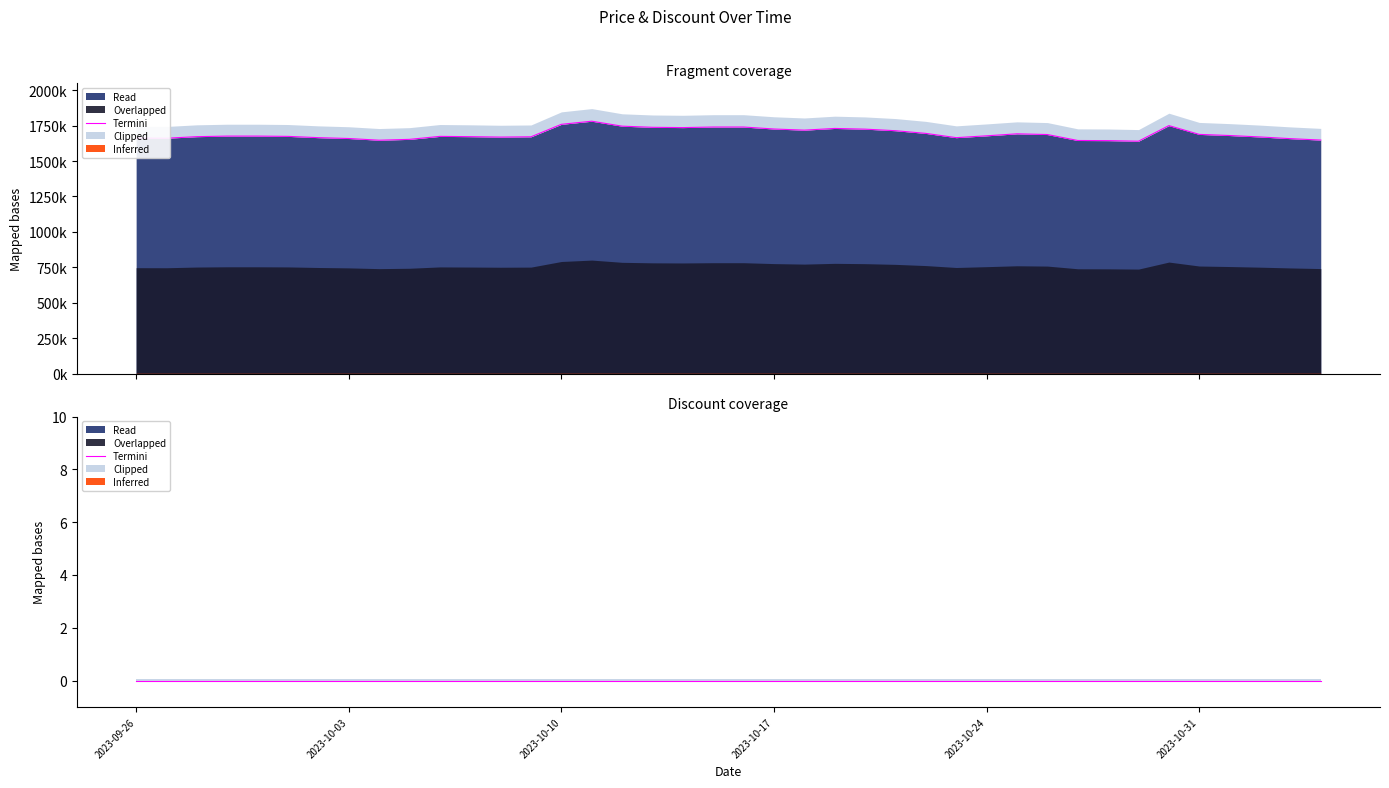

Rank the categories by value from lowest to highest.

2023-10-29, 2023-10-28, 2023-10-27, 2023-10-04, 2023-11-04, 2023-10-05, 2023-11-03, 2023-10-03, 2023-09-27, 2023-09-26, 2023-10-02, 2023-10-23, 2023-10-08, 2023-11-02, 2023-10-09, 2023-09-28, 2023-10-07, 2023-10-01, 2023-10-06, 2023-09-29, 2023-09-30, 2023-10-24, 2023-11-01, 2023-10-26, 2023-10-31, 2023-10-25, 2023-10-22, 2023-10-21, 2023-10-18, 2023-10-20, 2023-10-17, 2023-10-19, 2023-10-14, 2023-10-13, 2023-10-15, 2023-10-16, 2023-10-12, 2023-10-30, 2023-10-10, 2023-10-11